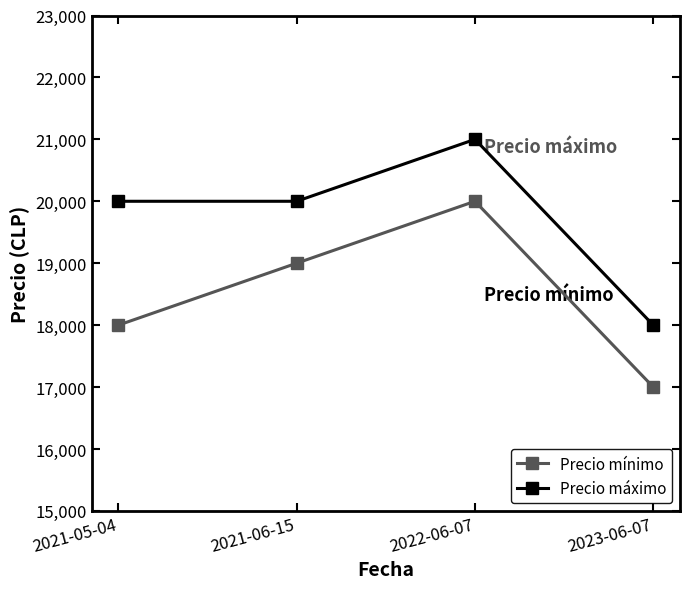

How many lines are shown in the chart?

2